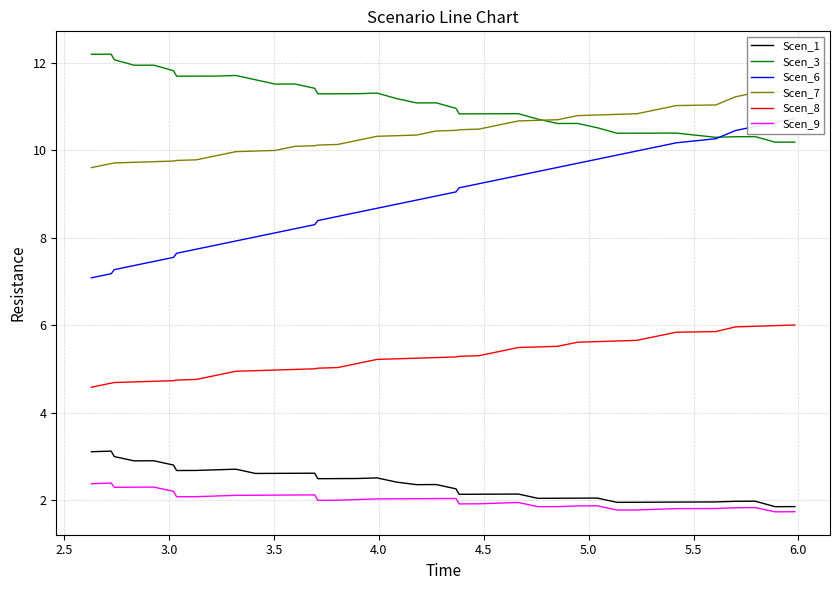

True or false: Scen_8 and Scen_1 intersect in this chart.

False